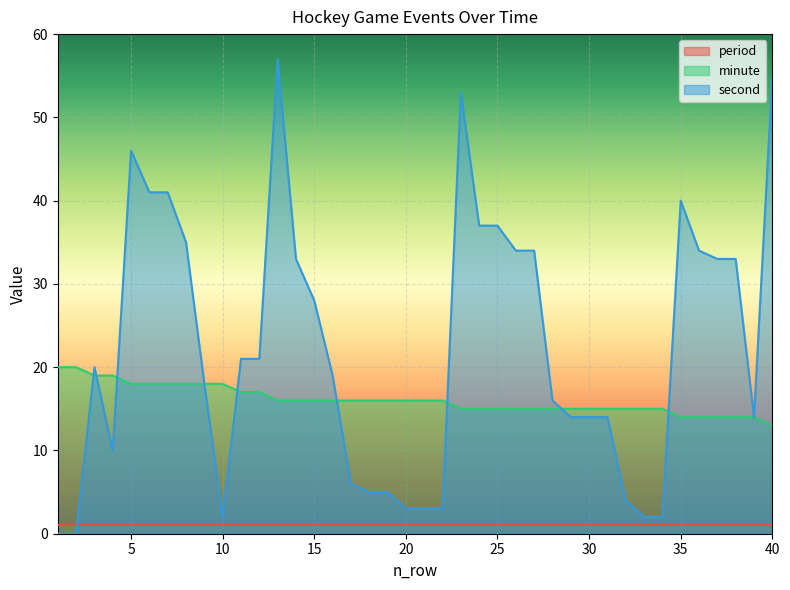

What is the lowest value of the minute series?

13